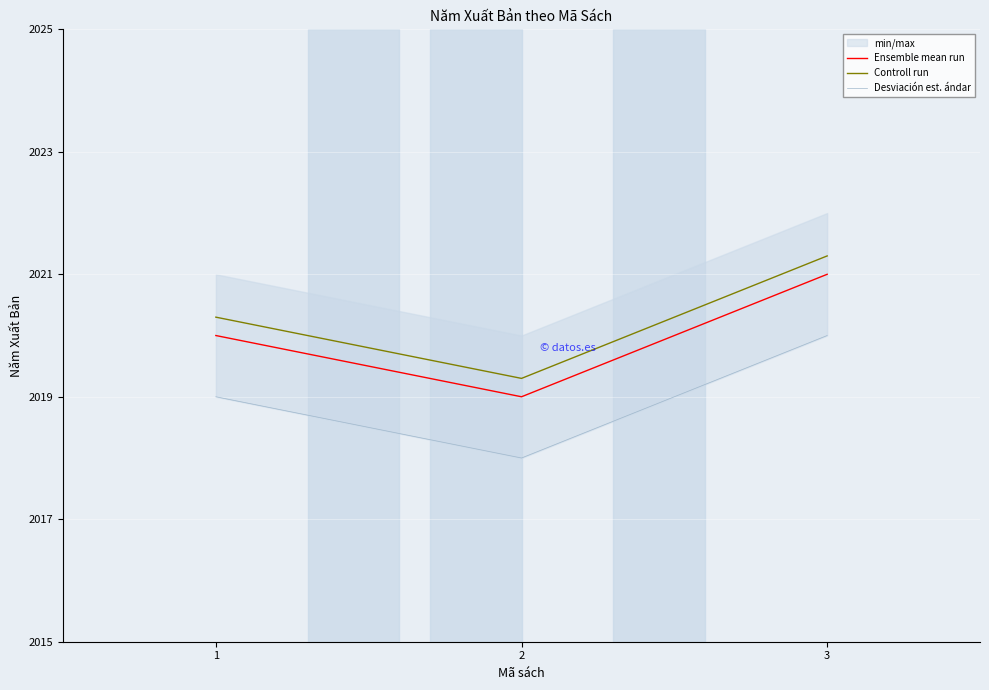

What is the total value across all series at 3?

6062.3